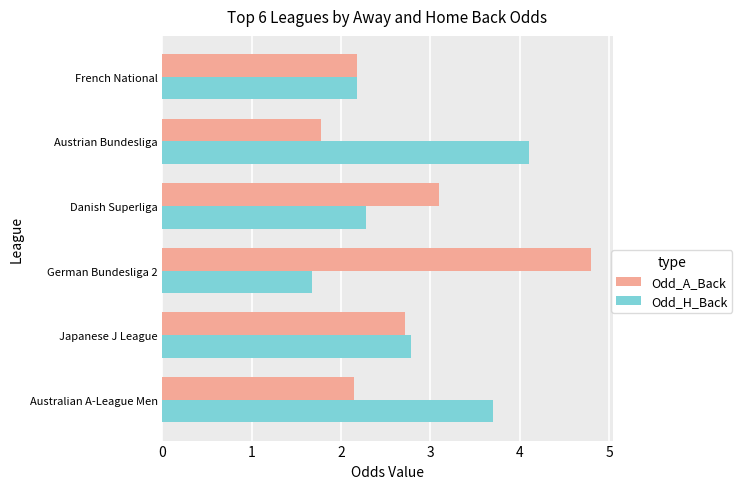

What is the total value across all series at Australian A-League Men?

5.8